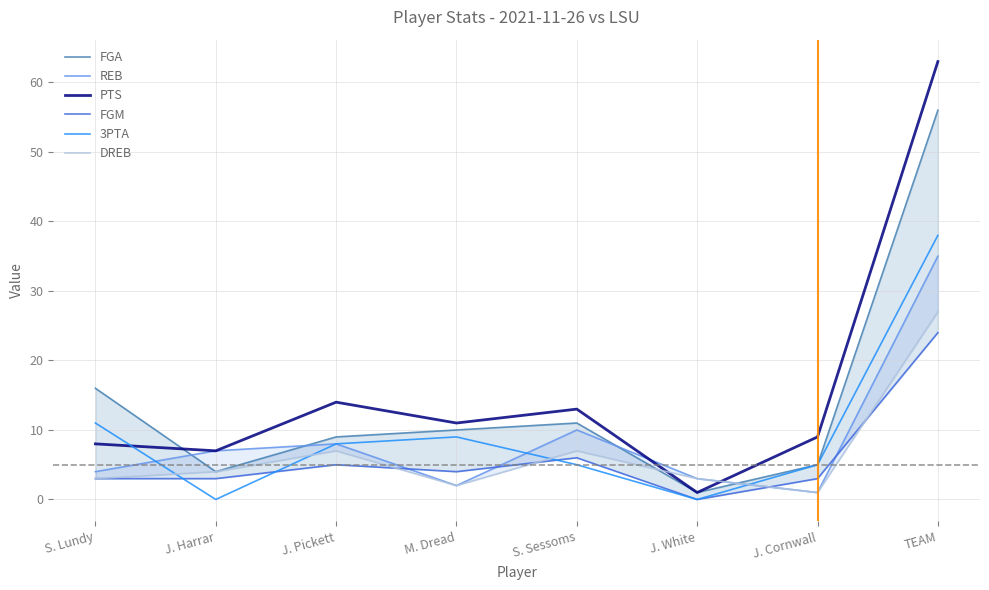

At which category does the chart reach its minimum across all series?

J. White